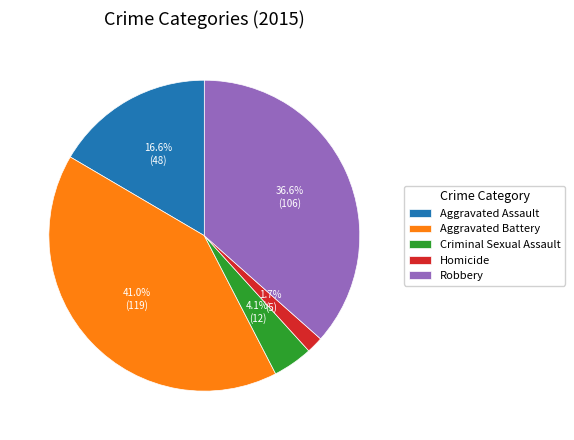

Which slice is the largest?

Aggravated Battery